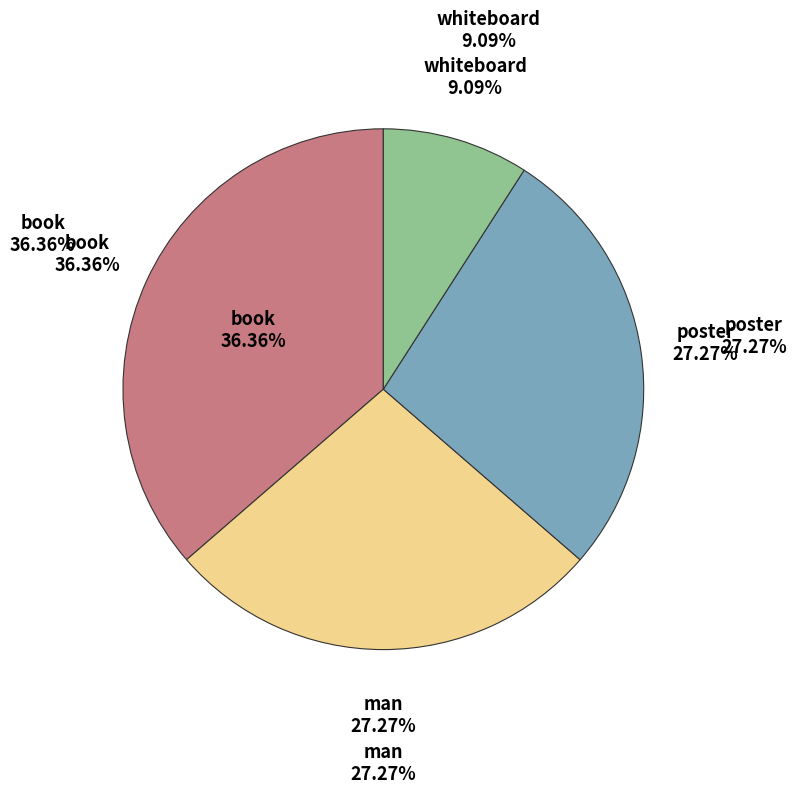

How many segments does this pie chart have?

4